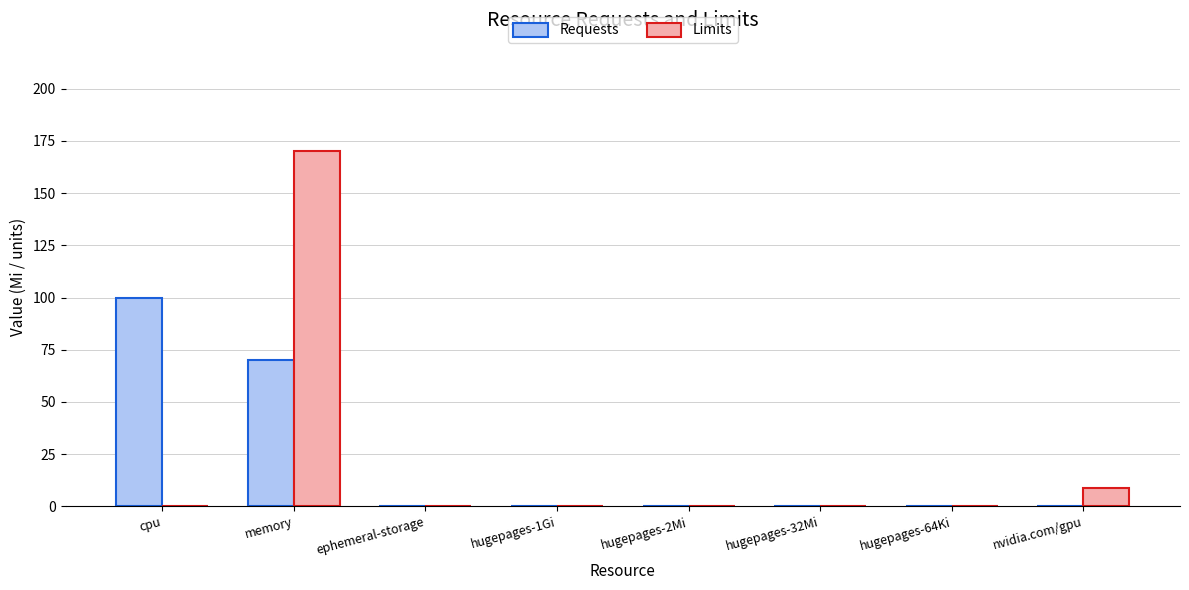

At which label does Limits reach its peak?

memory